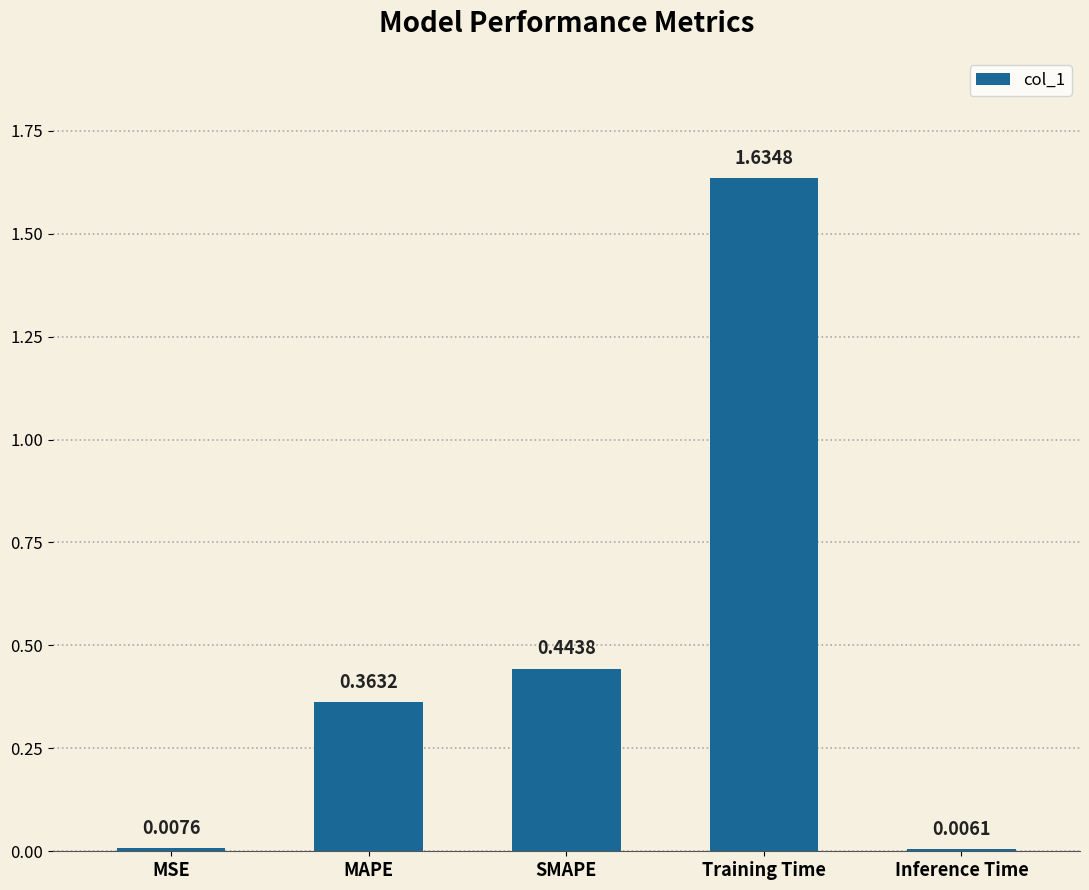

At which label is the value closest to 0?

Inference Time